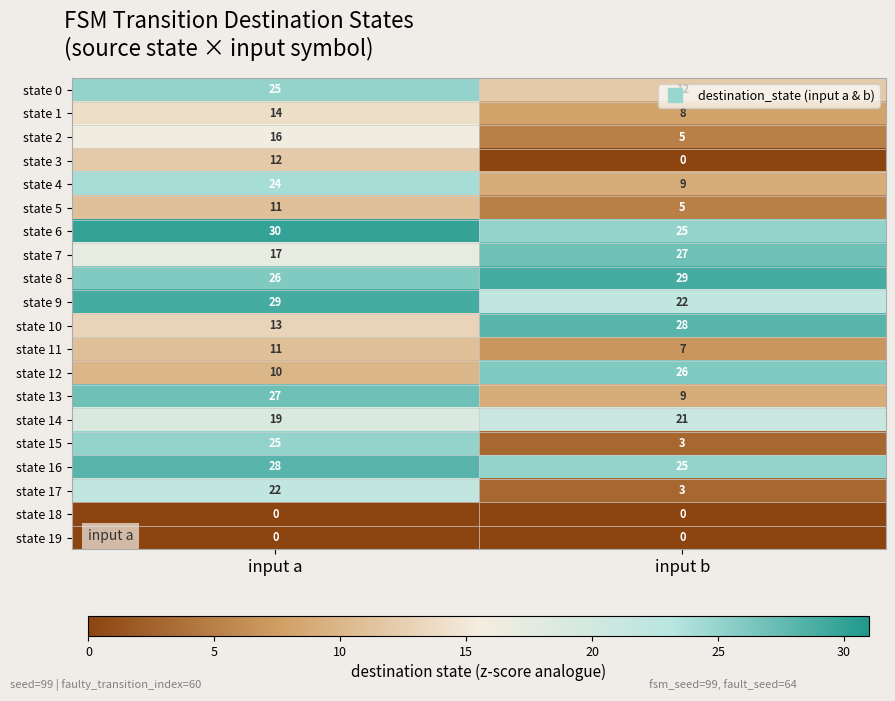

The state 0 series shows 25 at input a. True or false?

True